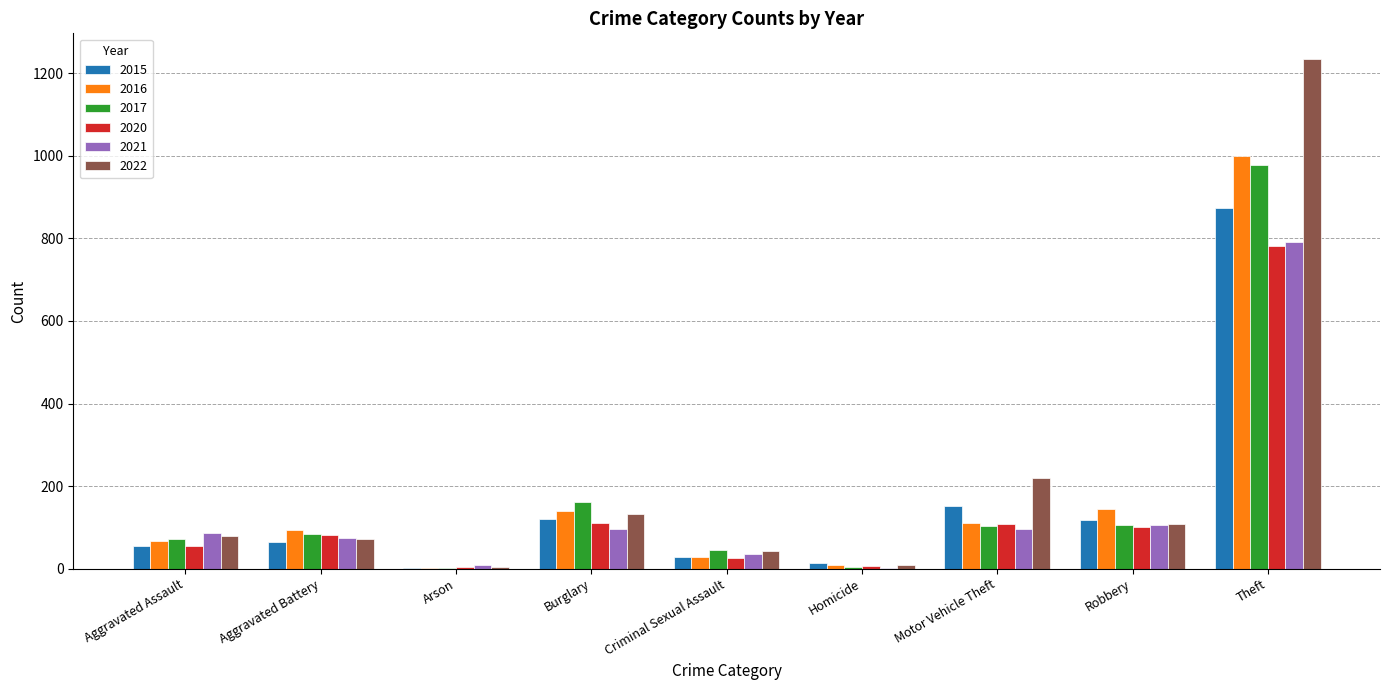

Count the number of data series in this chart.

6